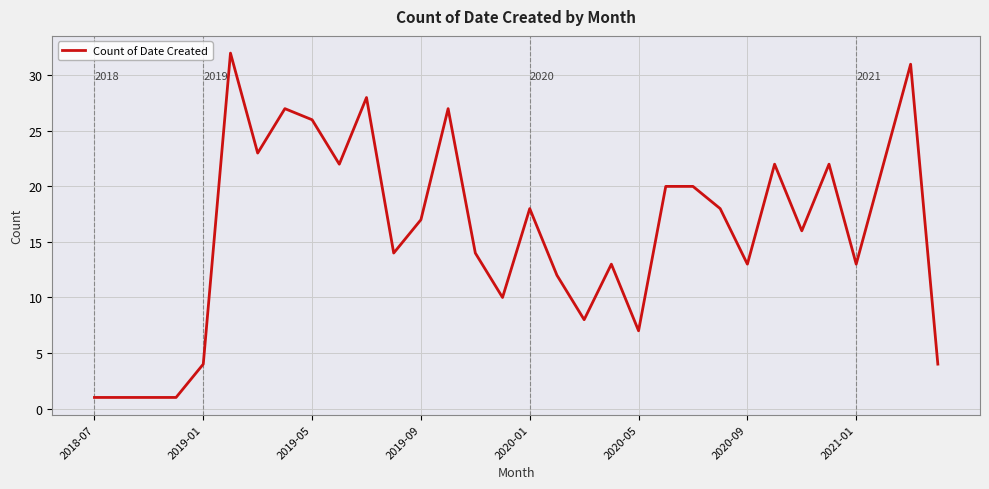

How many distinct data groups are displayed?

1